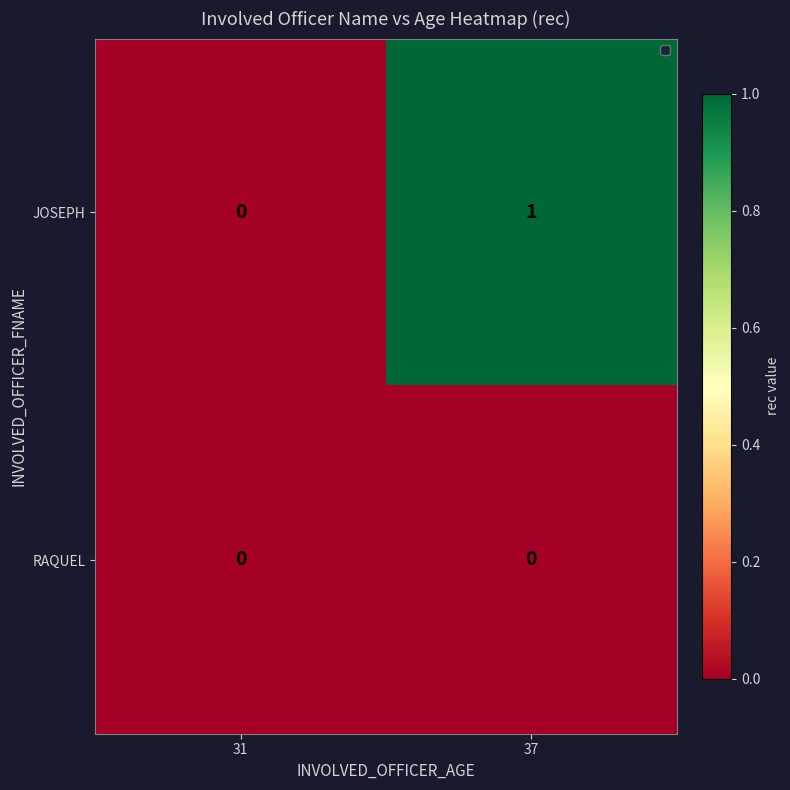

Rank the series at 37 from lowest to highest value.

RAQUEL, JOSEPH